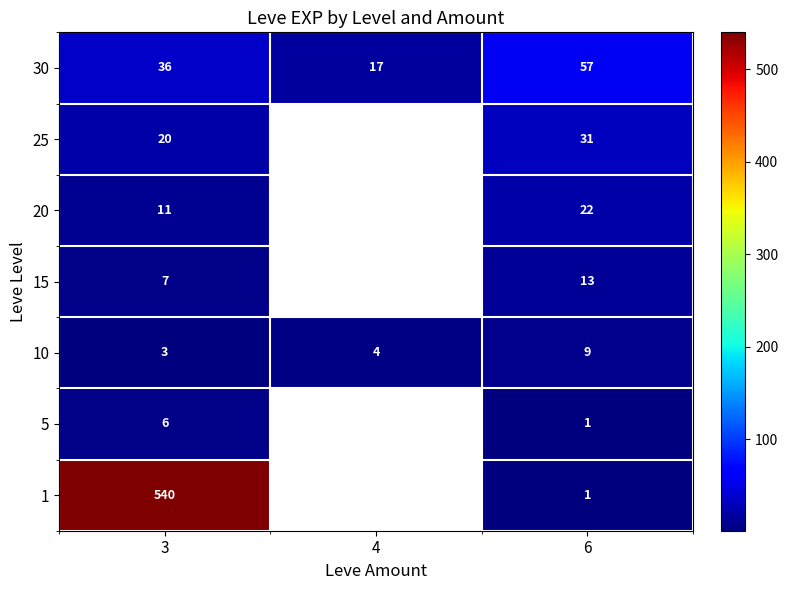

What is the smallest value displayed?

1.0